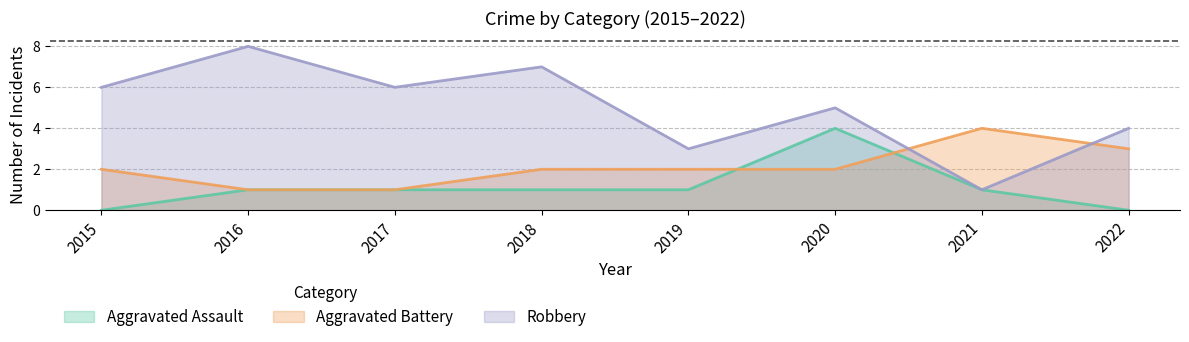

Between which two adjacent categories do Robbery and Aggravated Battery first intersect?

2020 and 2021